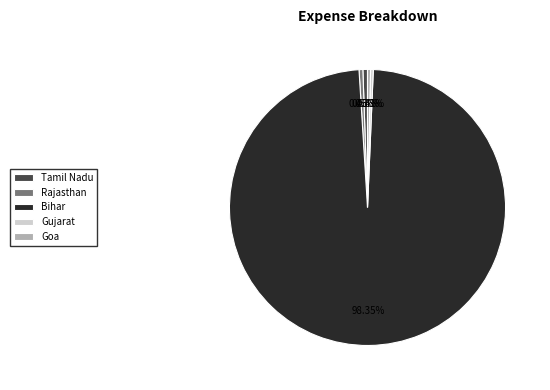

To the nearest percent, what is the combined percentage of Rajasthan and Goa?

1%